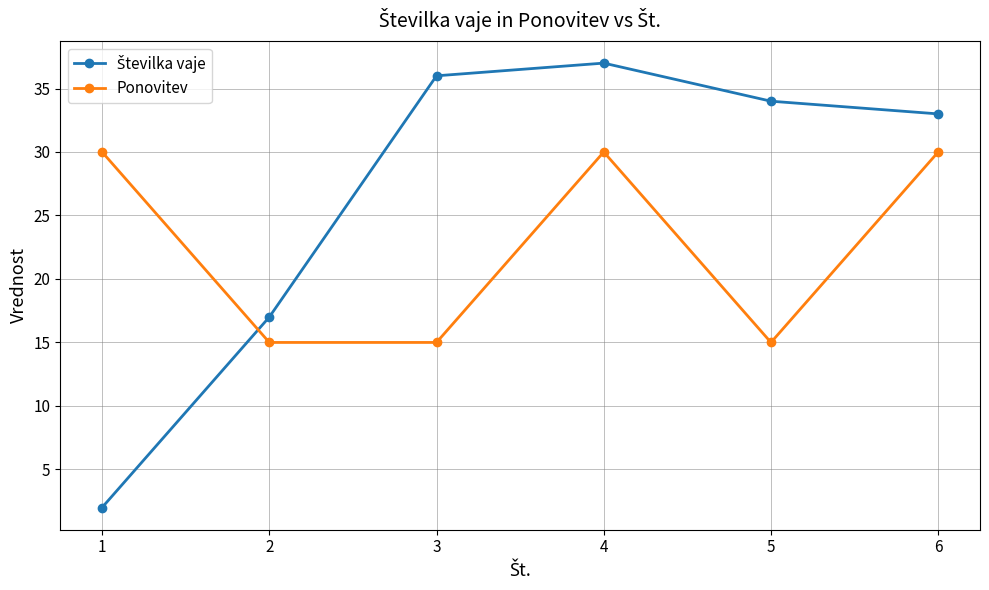

Where is the first local maximum for Ponovitev?

4